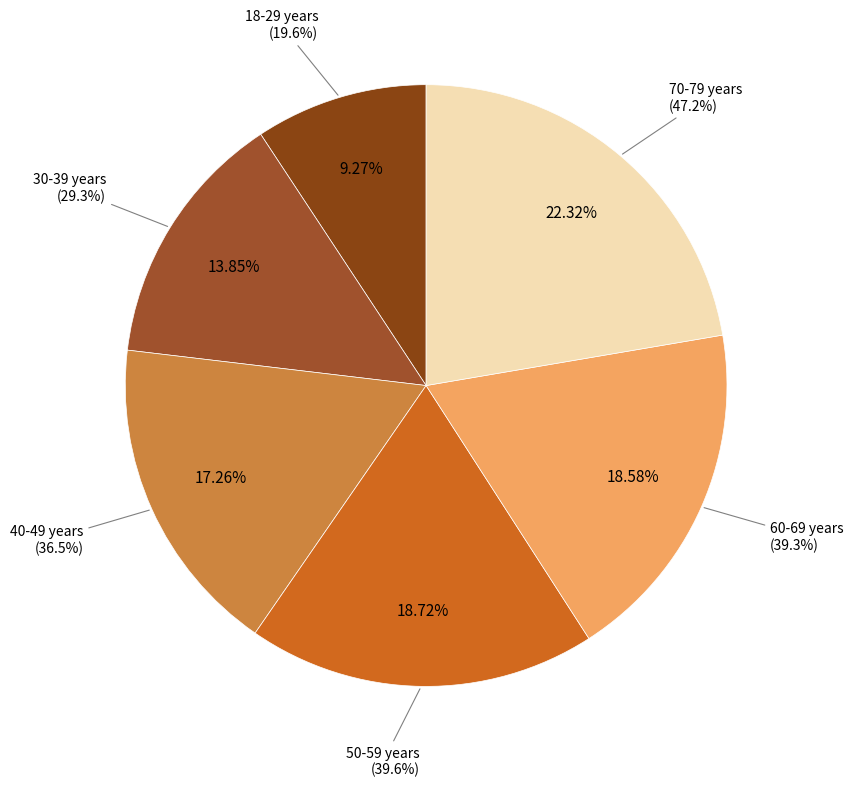

Combined, do 60-69 years and 50-59 years account for over 50%?

No